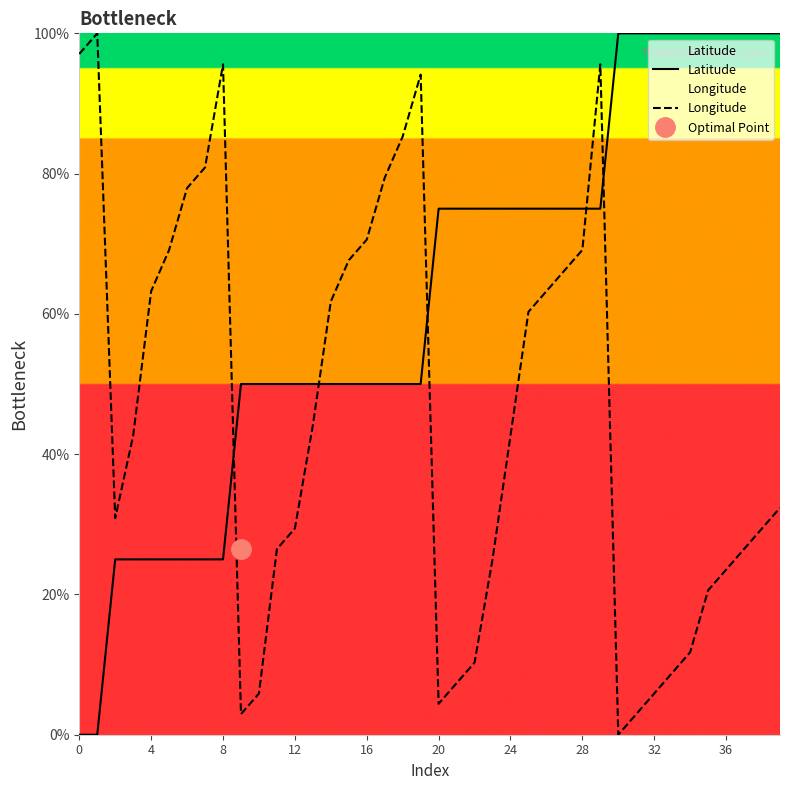

What is the highest value of the Latitude series?

100.0